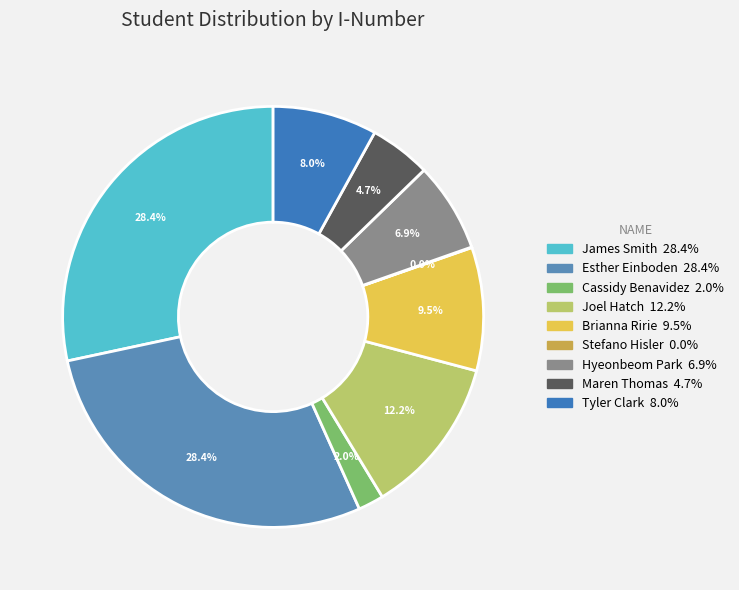

Which has a higher value, Tyler Clark or Brianna Ririe?

Brianna Ririe